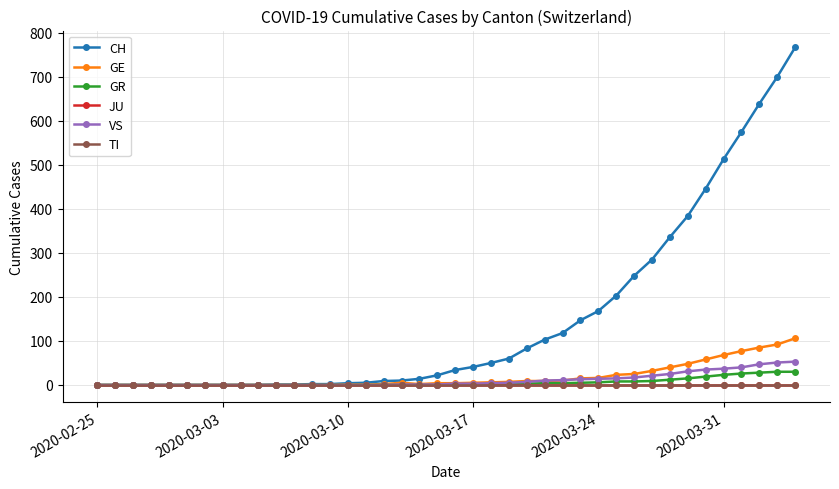

Is this an area chart (filled region under the line)?

No